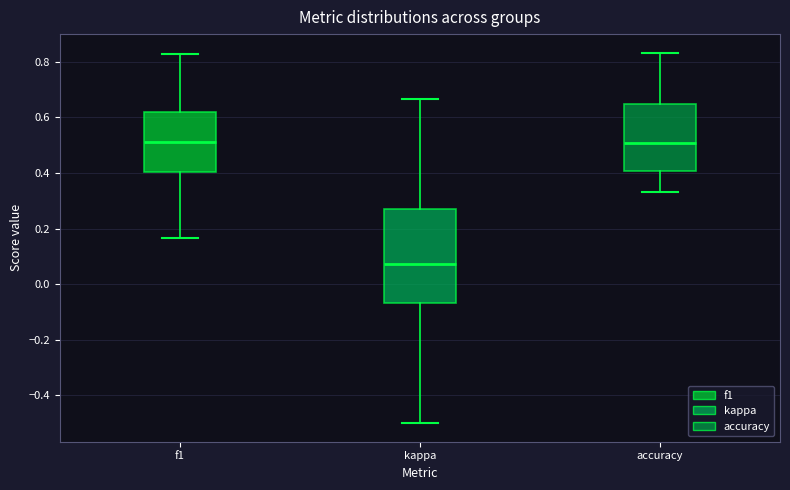

Reading left to right, read every box against the y-axis: the position of its median line, the range the box covers, and the ends of its whiskers. The values are not printed on the chart, so give them approximately, as read against the axis.

f1: median 0.52, box 0.40 to 0.62, whiskers 0.16 to 0.82
kappa: median 0.08, box -0.06 to 0.28, whiskers -0.50 to 0.66
accuracy: median 0.50, box 0.40 to 0.64, whiskers 0.34 to 0.84